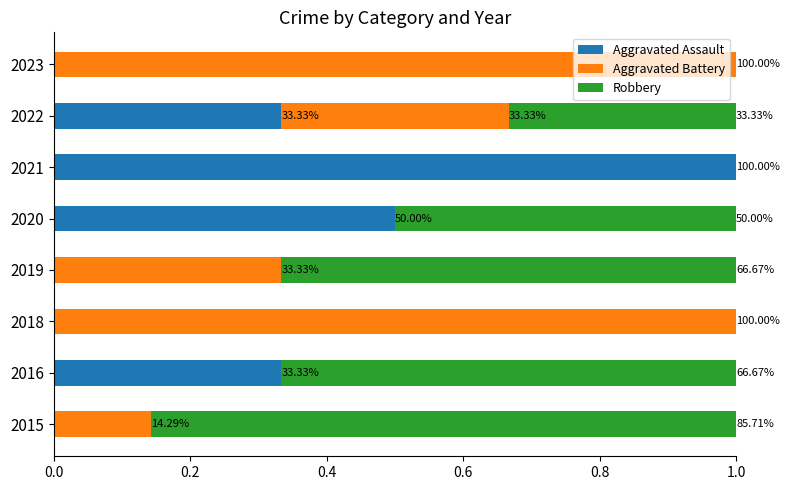

What are all the series names shown in the legend?

Aggravated Assault, Aggravated Battery, Robbery